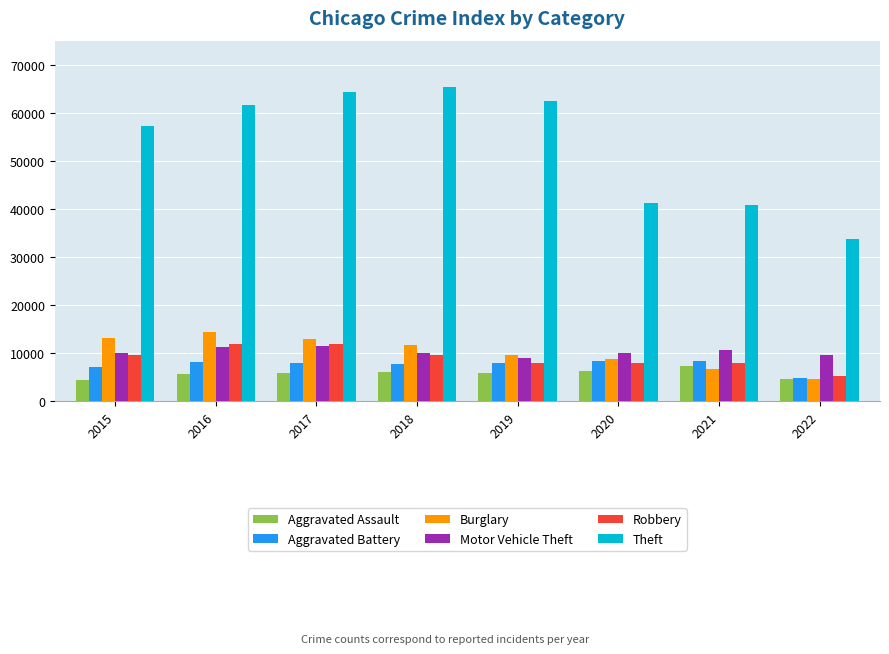

What is the total value across all series at 2016?

112950